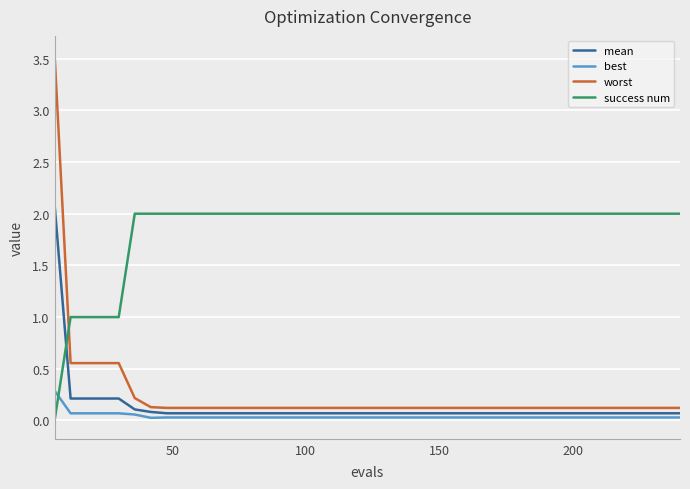

Which series has the largest range (max minus min)?

worst